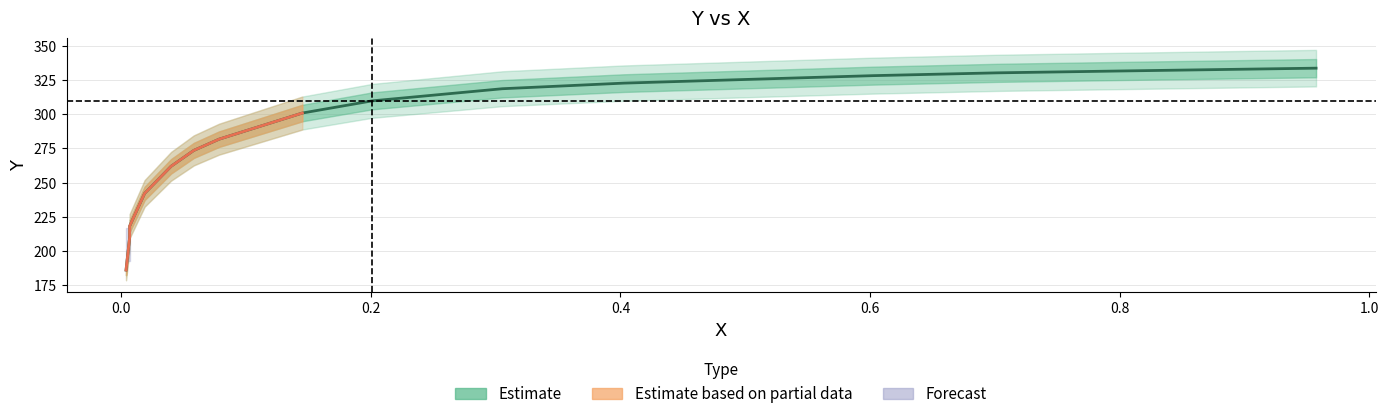

Does the chart have visible grid lines?

Yes